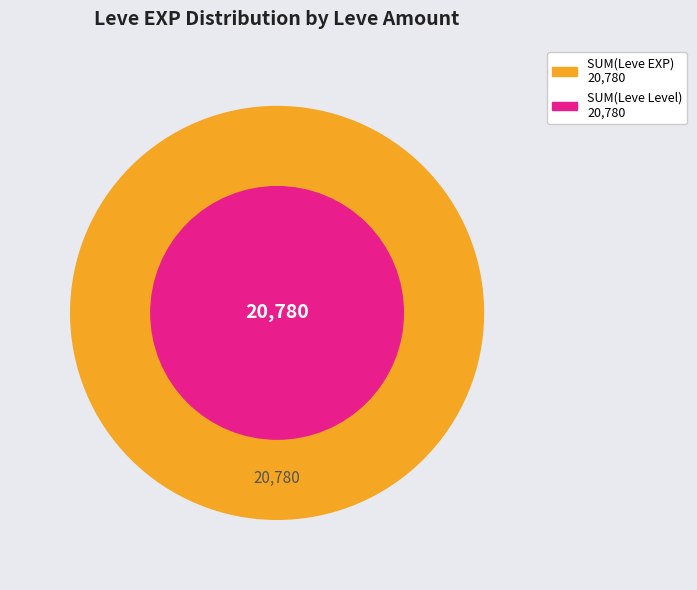

True or false: 1 accounts for 1% of the total.

False